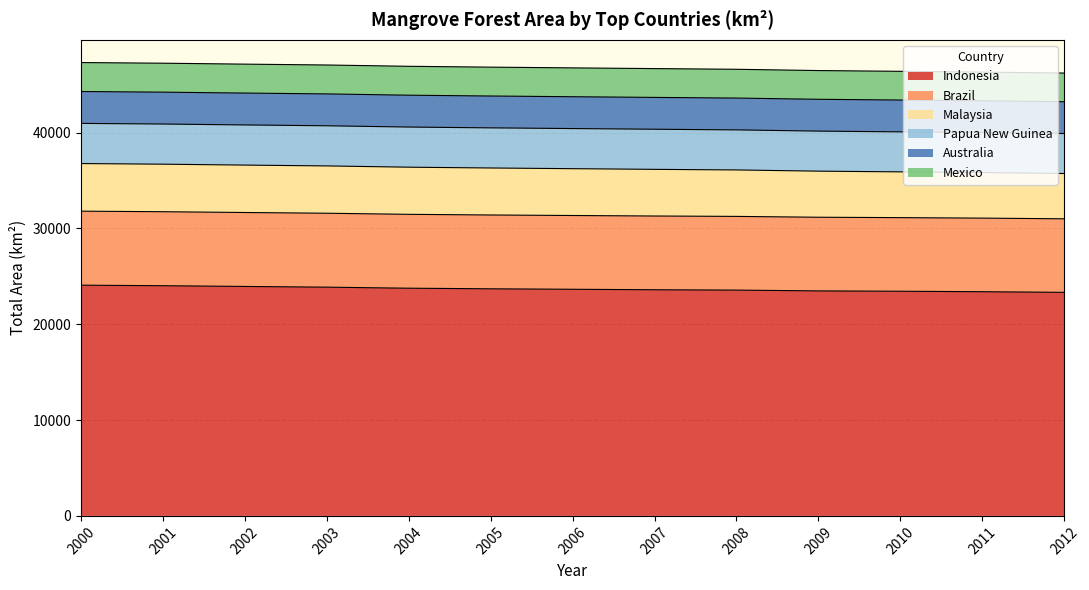

Rank the series at 2009 from highest to lowest value.

Indonesia, Brazil, Malaysia, Papua New Guinea, Australia, Mexico